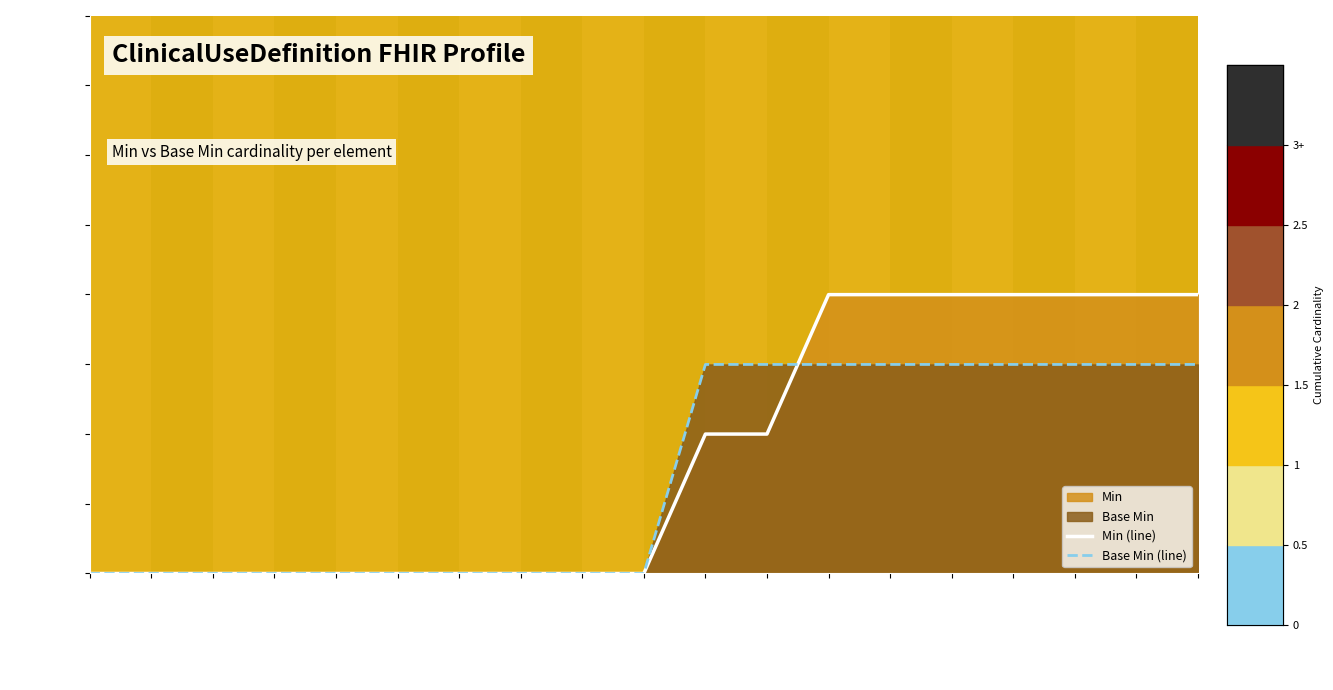

True or false: Min (line) has a value of 2.8 at diseaseSymptomProced.

False